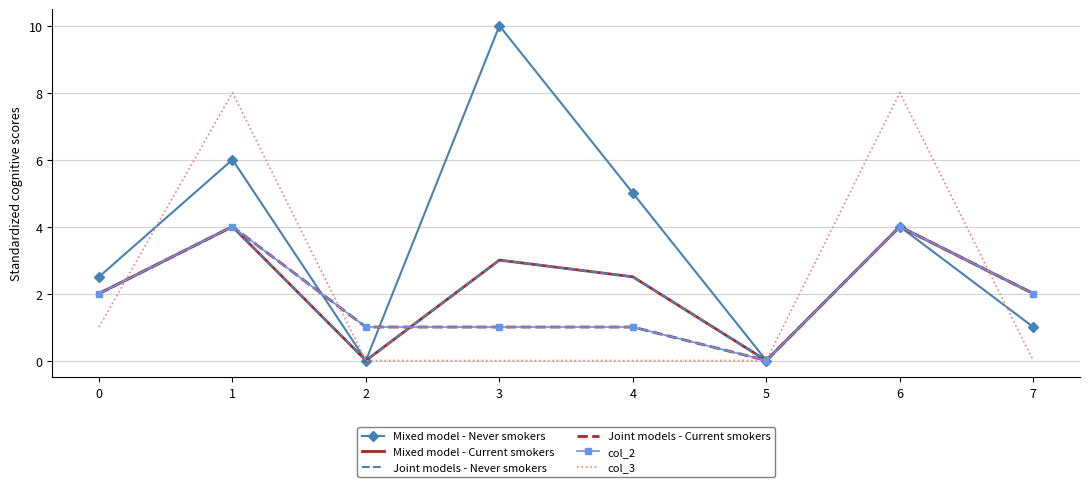

How many times do Joint models - Never smokers and col_3 cross each other?

2